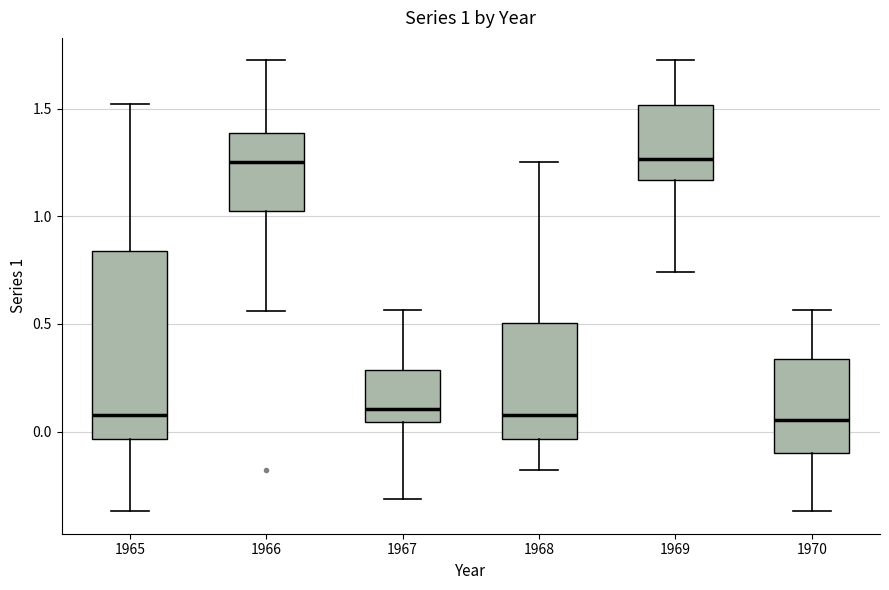

Comparing the boxes themselves (not the whiskers), which one is the tallest?

1965